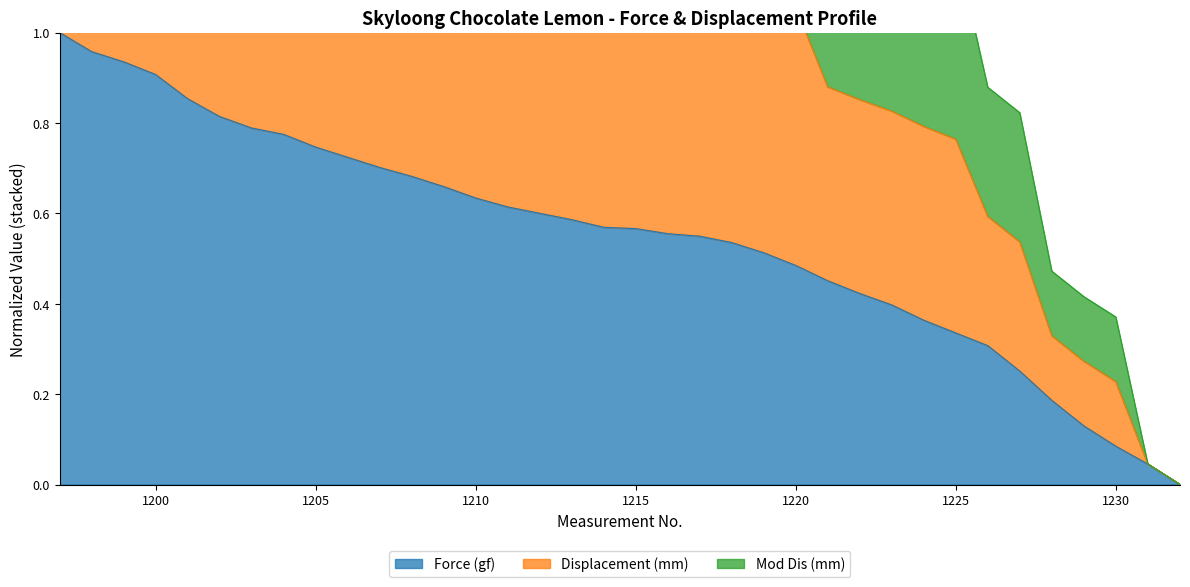

Between 1203 and 1216, which is larger?

1203